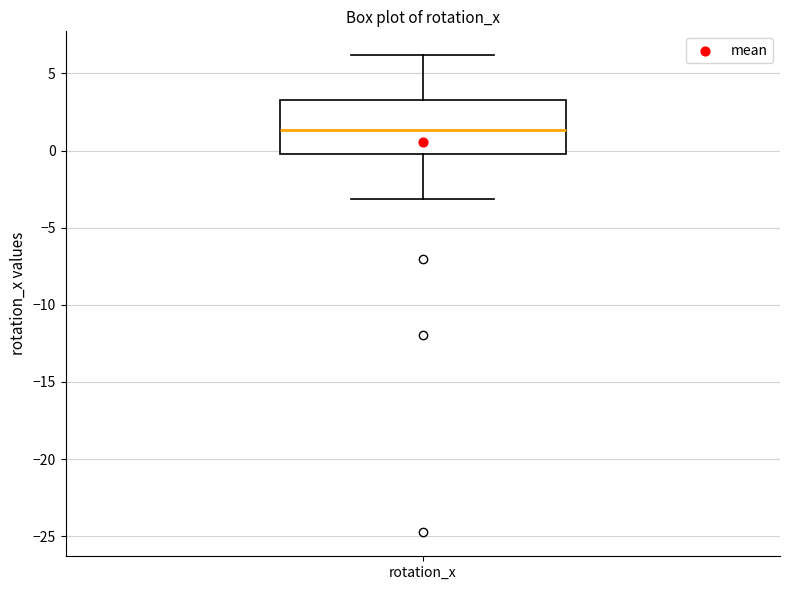

Read this box plot against the y-axis: the position of the median line, the range covered by the box, and the ends of both whiskers. The values are not printed on the chart, so give them approximately, as read against the axis.

median 1.5, box 0.0 to 3.5, whiskers -3.0 to 6.0